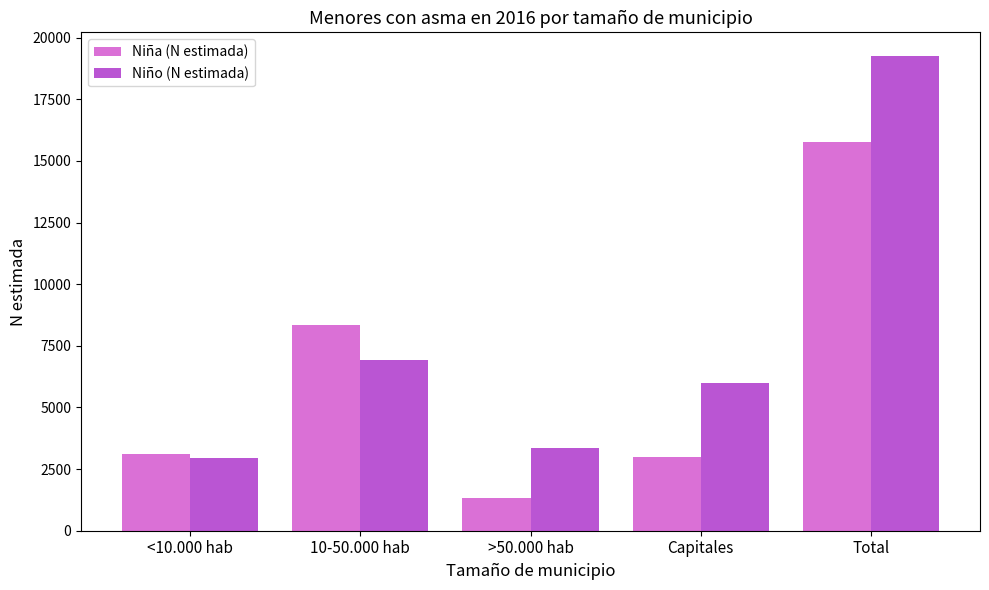

How many data points in Niña (N estimada) are less than 3111?

2